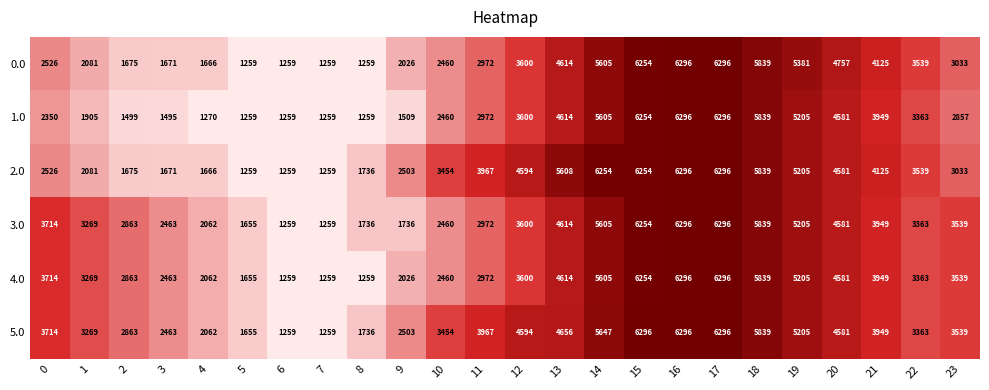

Where does the 2.0 series first go above 3539?

11